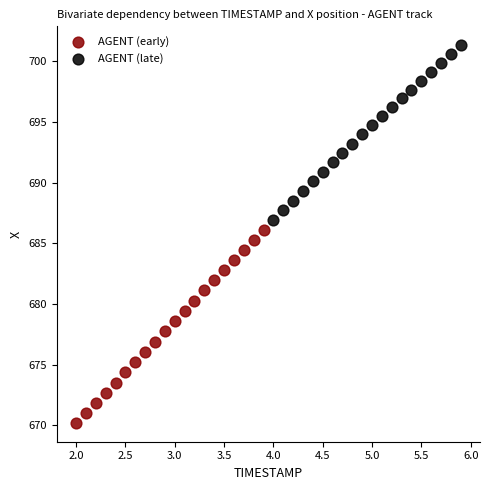

Which series reaches the minimum Y coordinate?

AGENT (early)